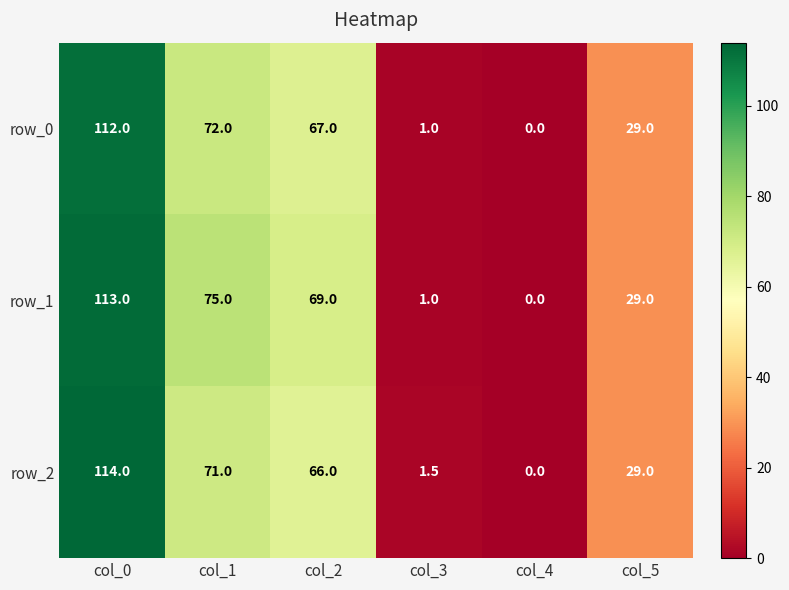

At how many categories does at least one series exceed 25?

4